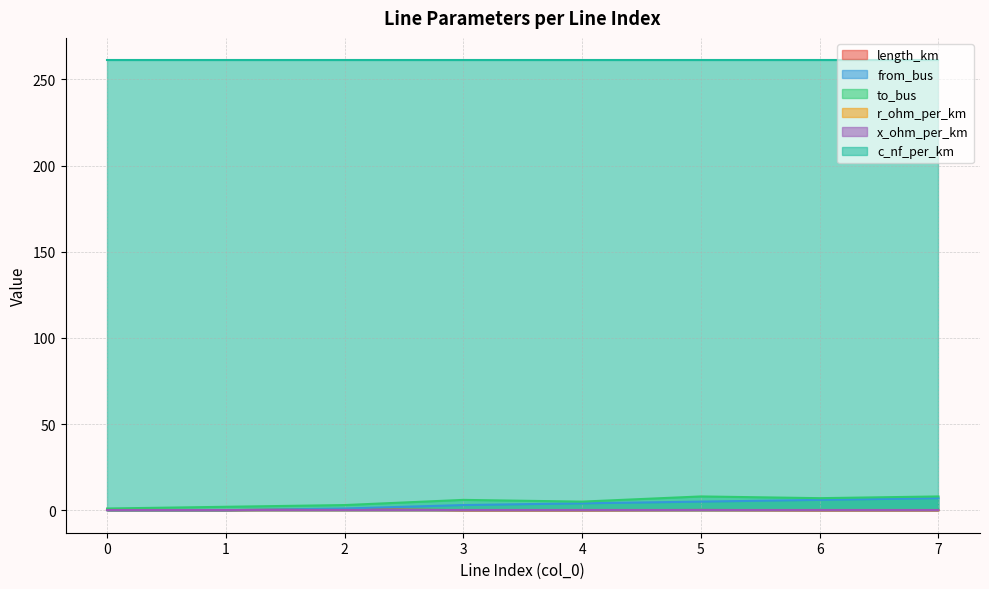

How many data points in from_bus are above 4?

3